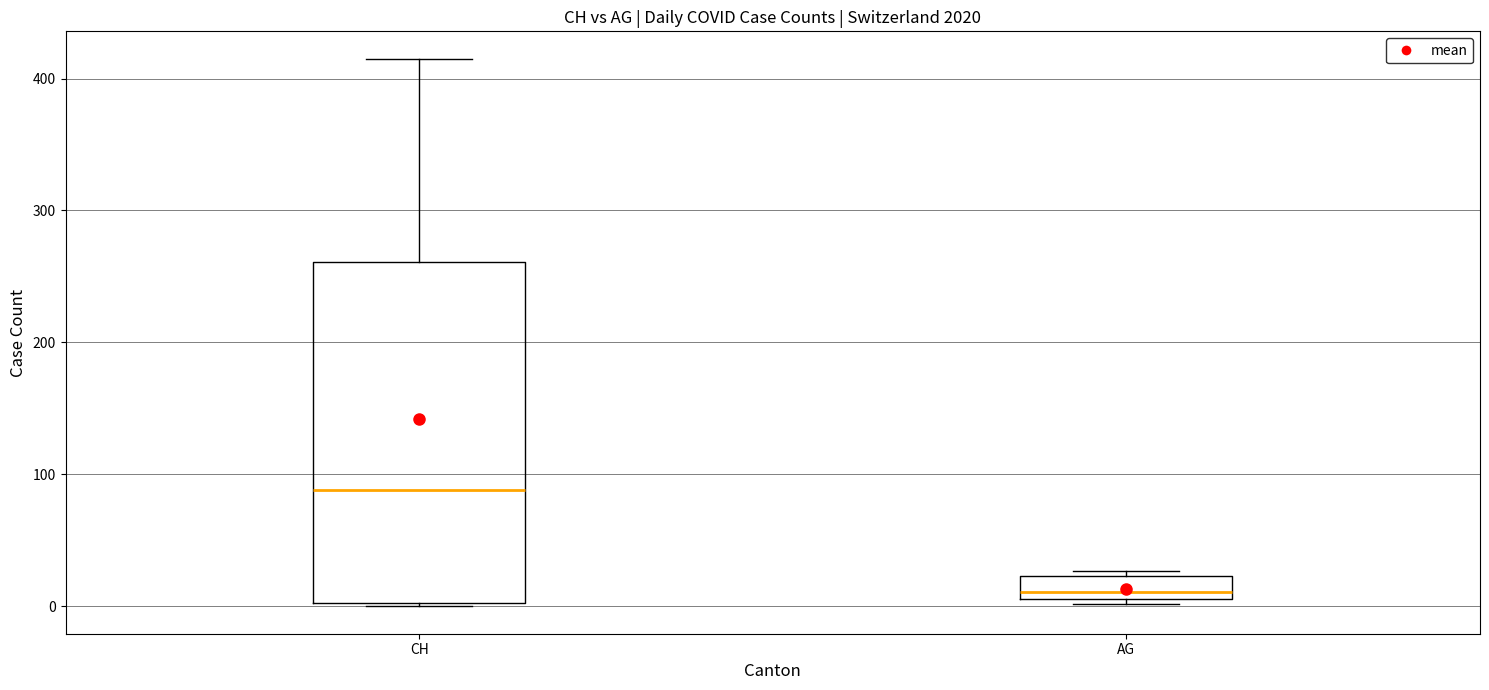

Reading left to right, read every box against the y-axis: the position of its median line, the range the box covers, and the ends of its whiskers. The values are not printed on the chart, so give them approximately, as read against the axis.

CH: median 90, box 0 to 260, whiskers 0 to 420
AG: median 10 (just above the box's lower edge), box 10 to 20, whiskers 0 to 30